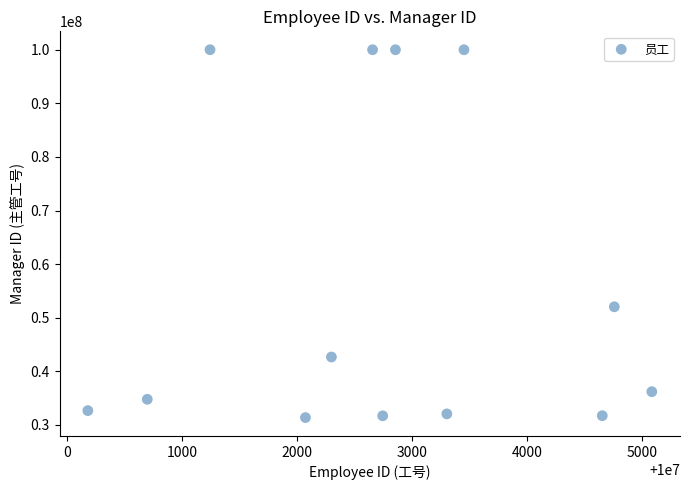

What Y value in the scatter plot is closest to 65681727?

52040001